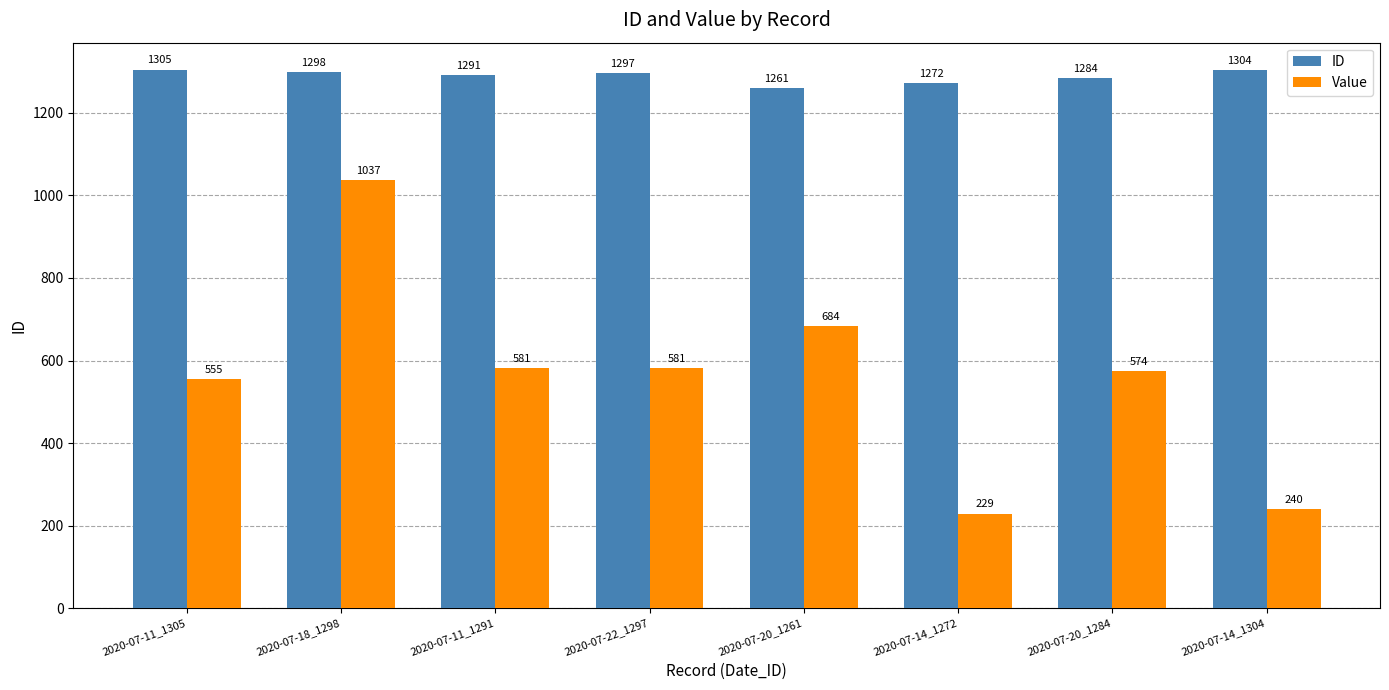

The Value series shows 574 at 2020-07-20_1284. True or false?

True